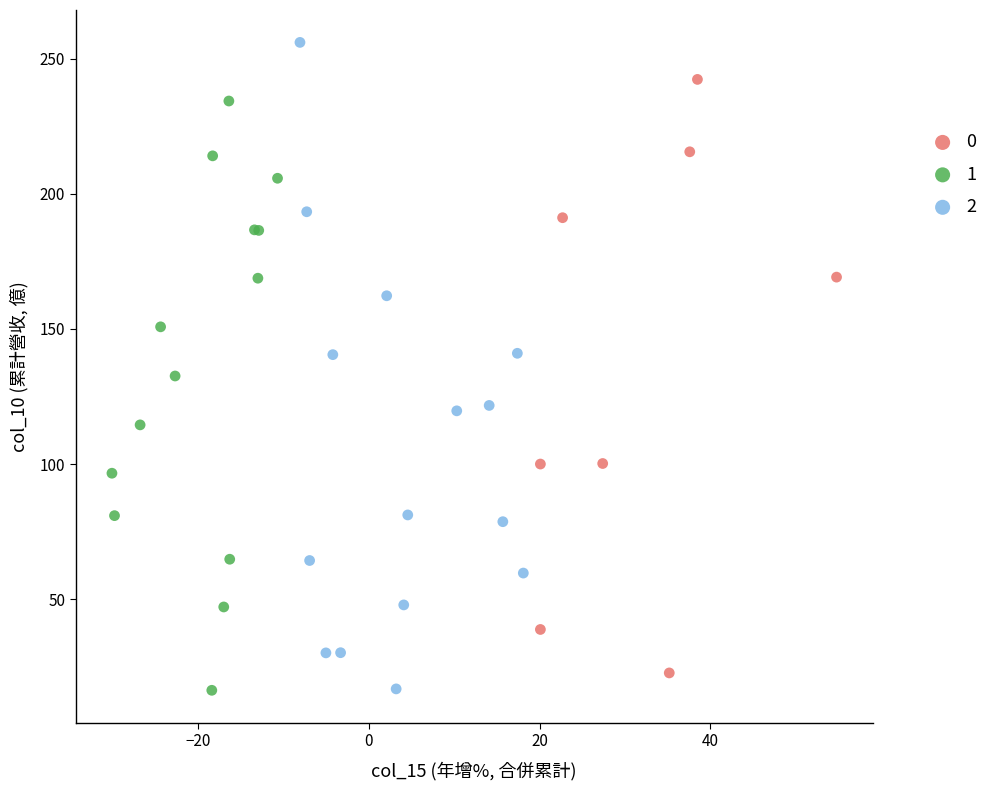

What are all the series names shown in the legend?

0, 1, 2